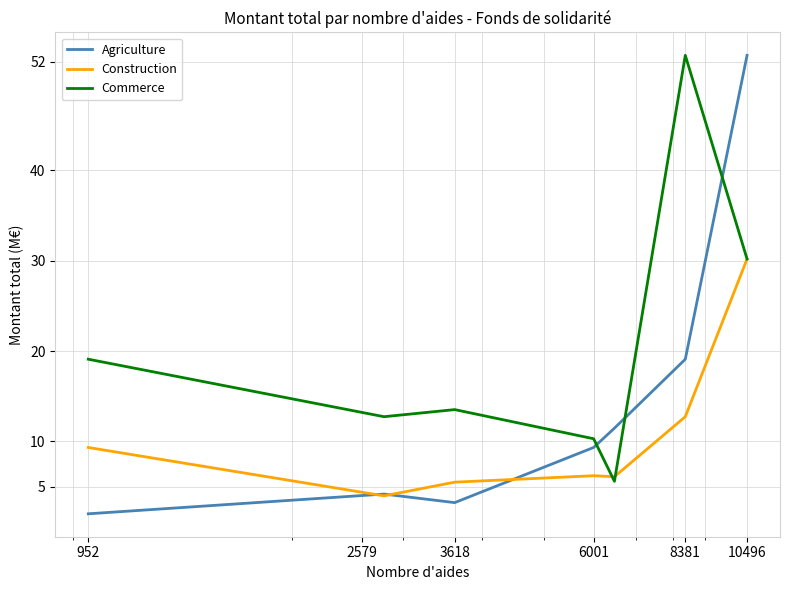

Count the number of categories in the chart.

7